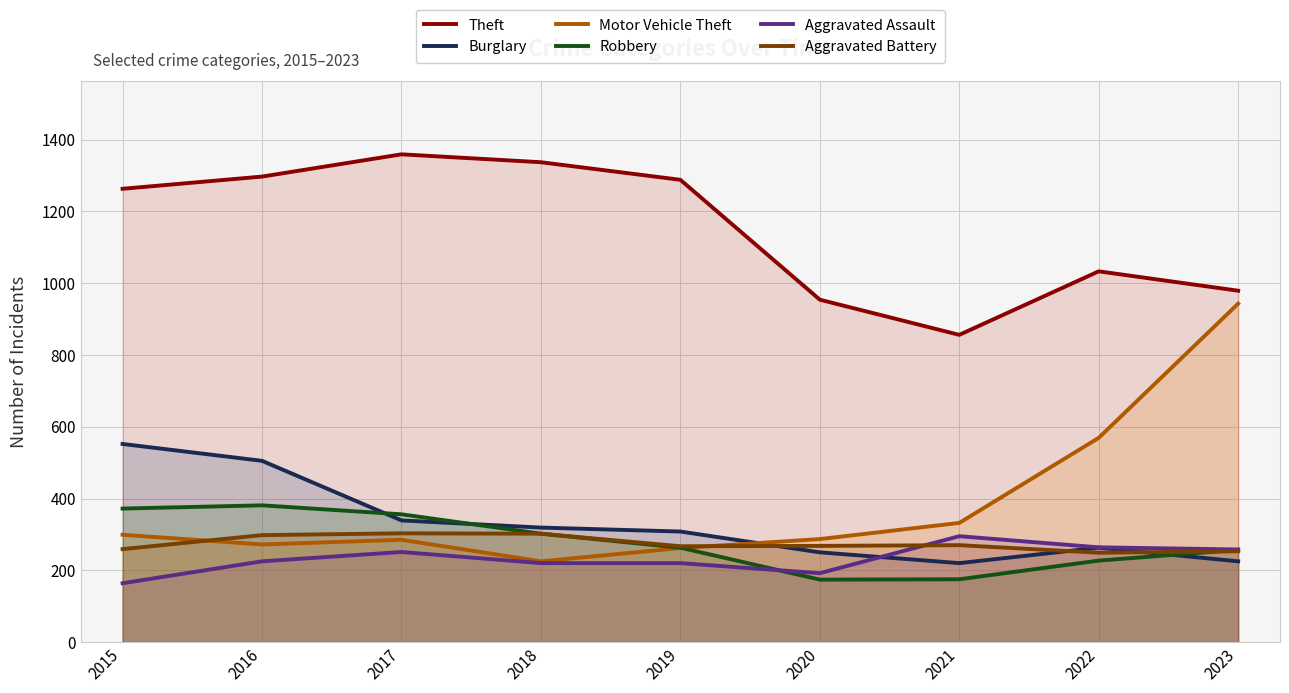

At which label does Motor Vehicle Theft reach its minimum?

2018